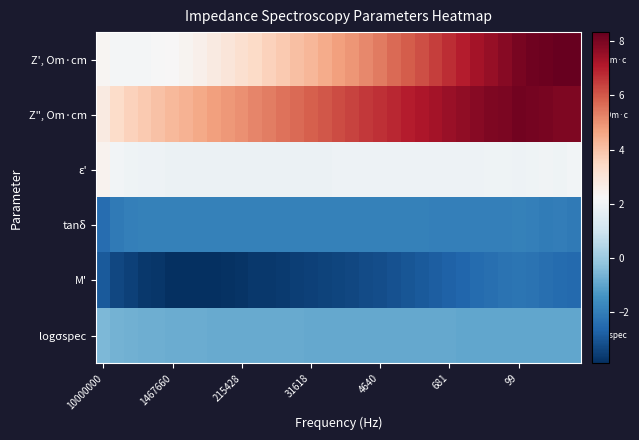

At which category is the sum across all series the highest?

31